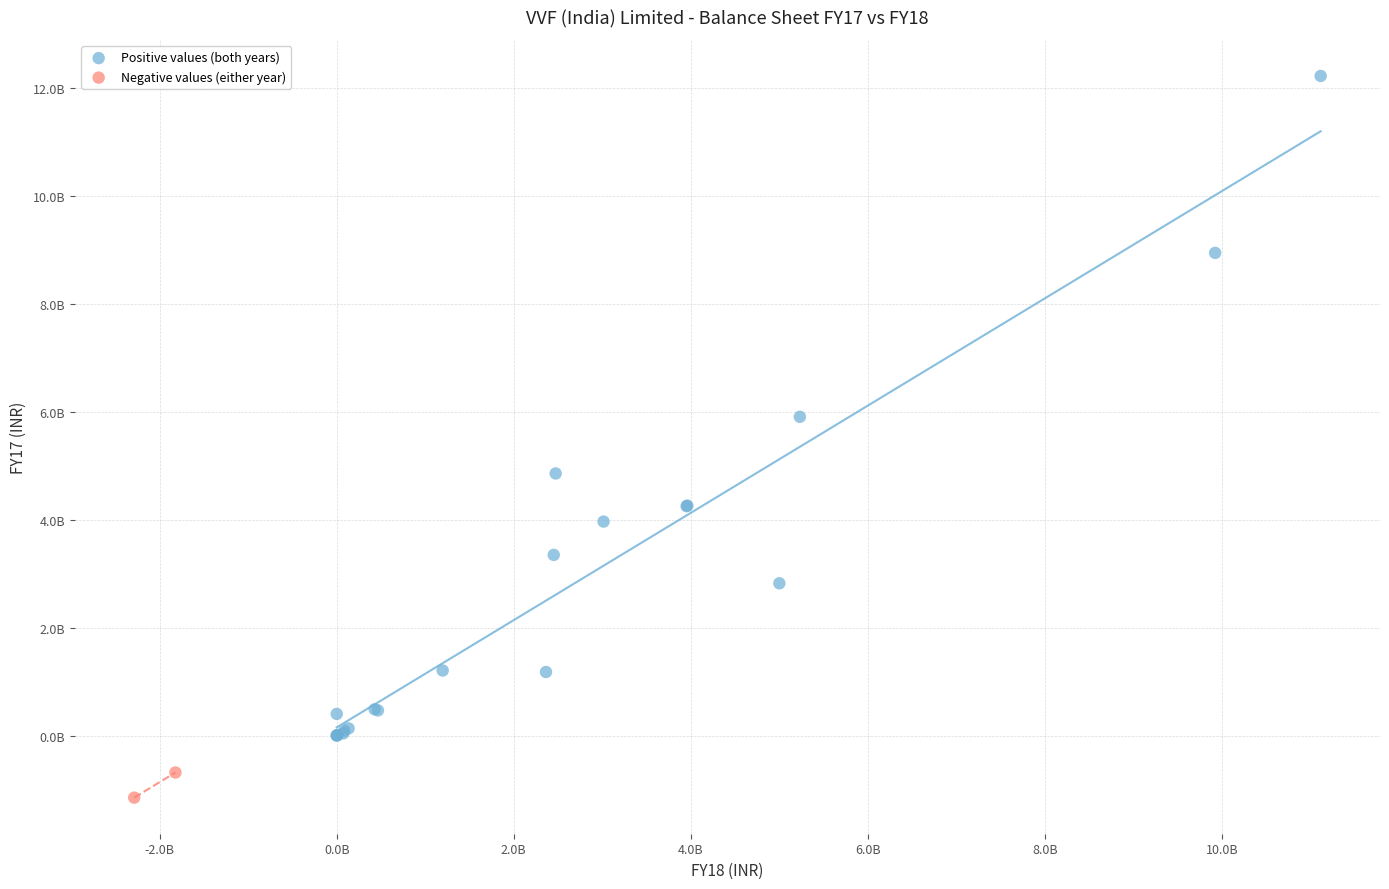

Which series has the largest Y range (max minus min)?

Positive values (both years)